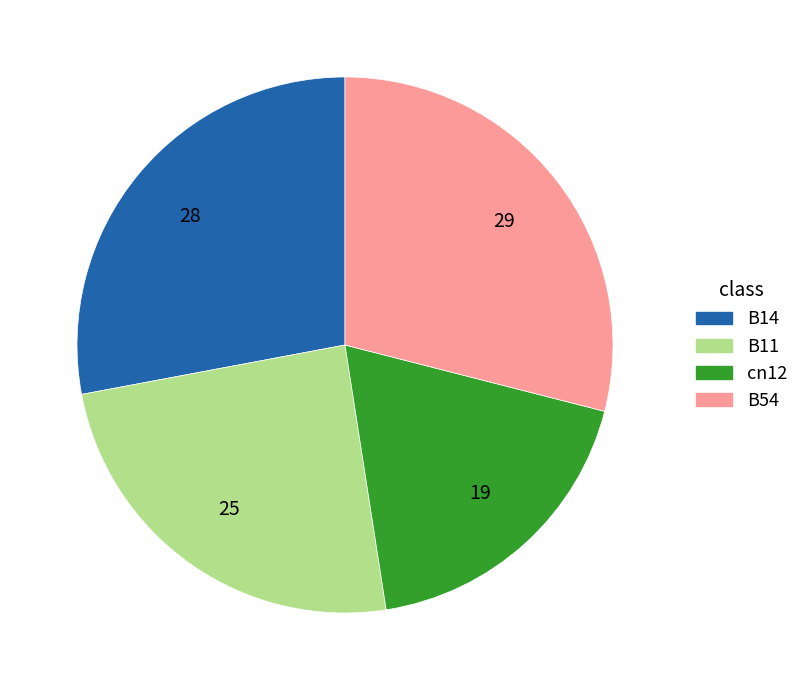

True or false: B11 accounts for 25% of the total.

True